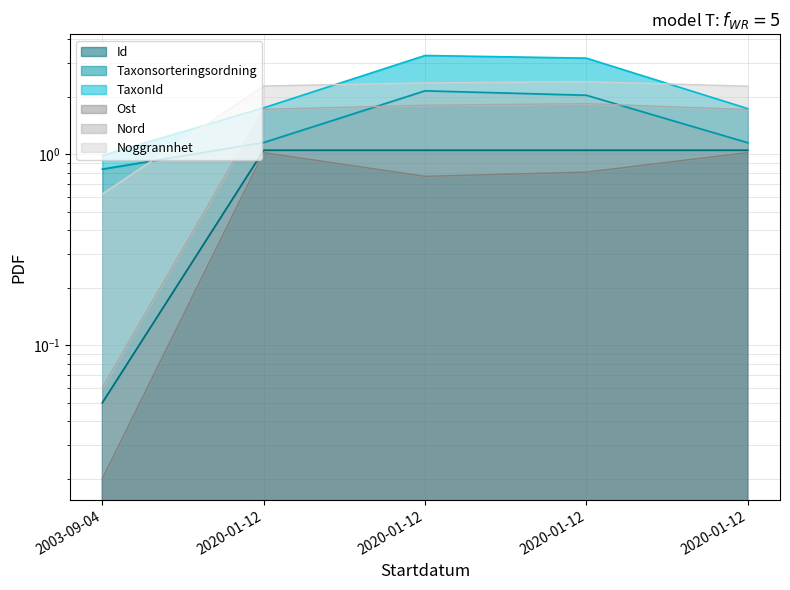

At which category does the chart reach its minimum across all series?

2003-09-04